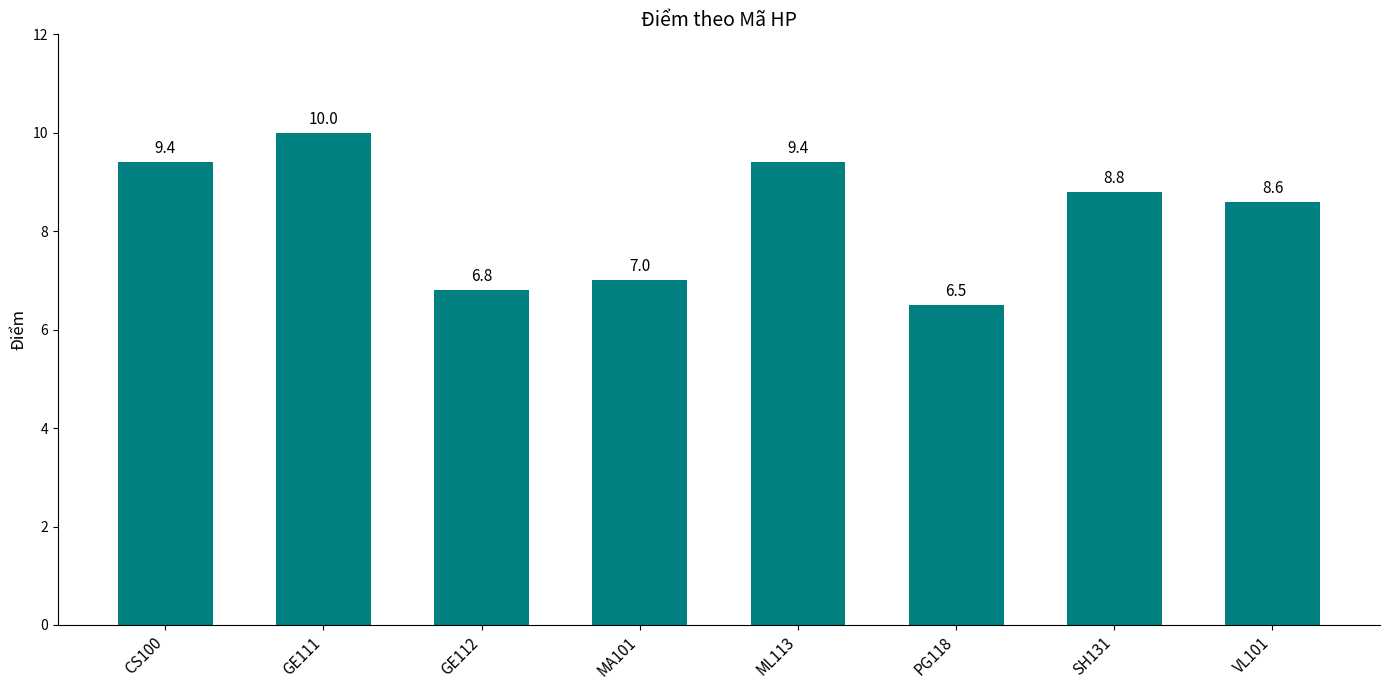

What is the maximum value shown in the chart?

10.0